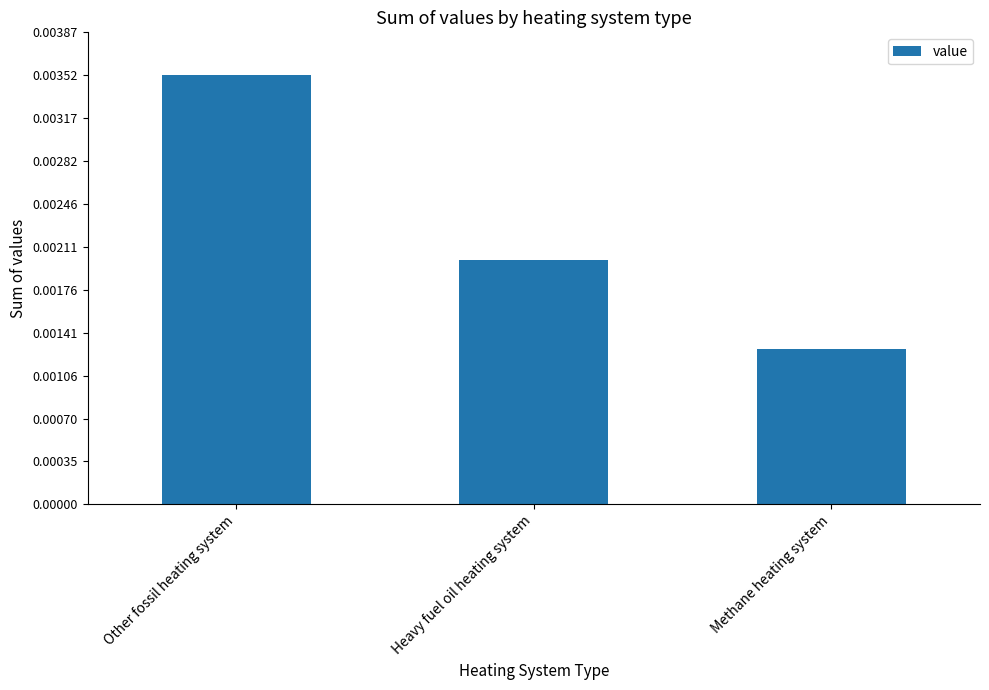

Rank the categories by value from lowest to highest.

Methane heating system, Heavy fuel oil heating system, Other fossil heating system